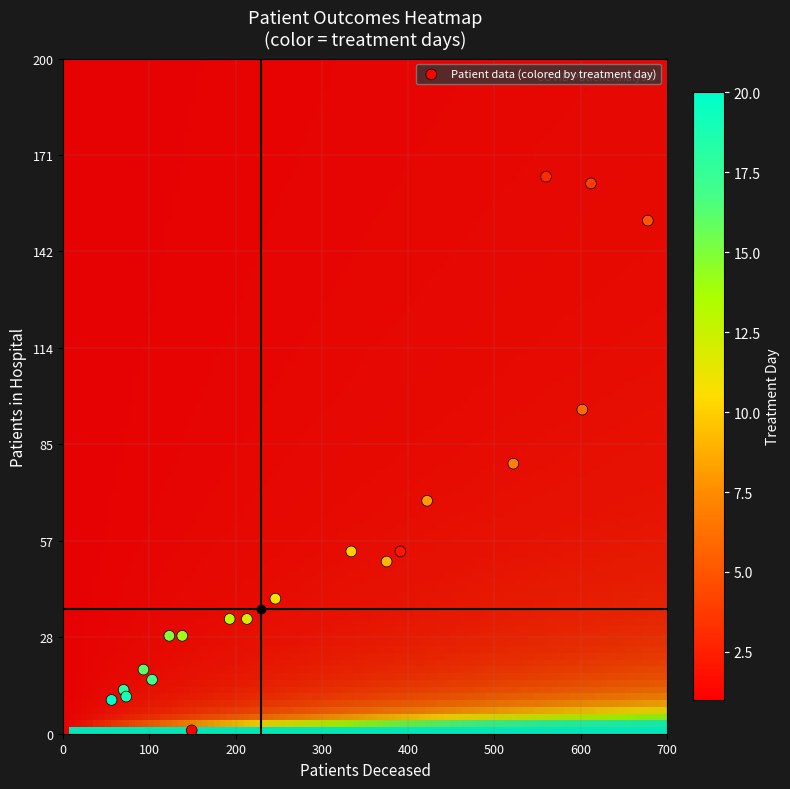

How many data points are displayed?

20